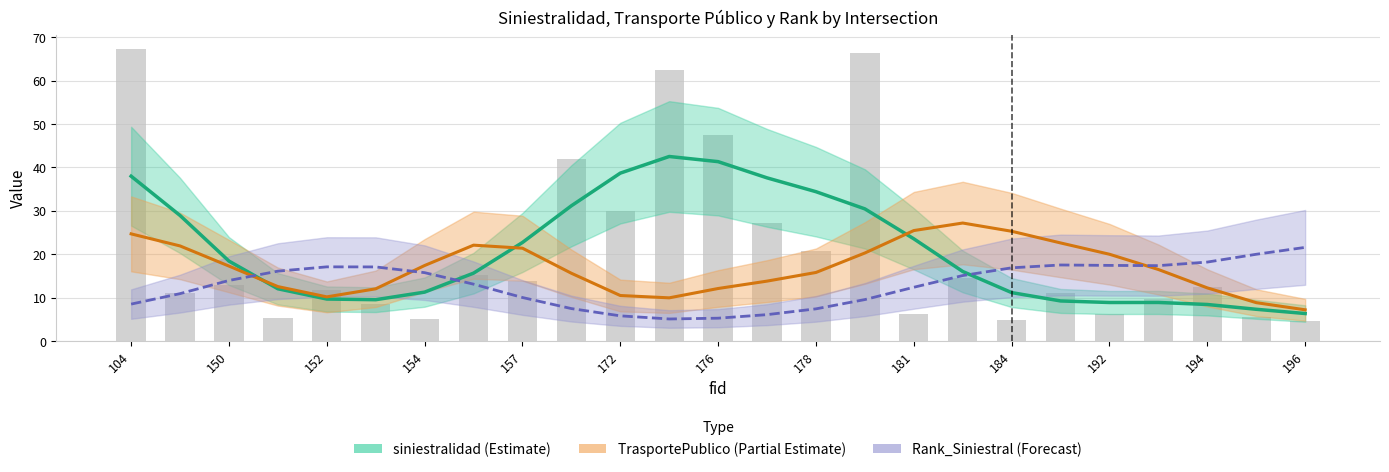

What is the minimum value for siniestralidad (Estimate)?

6.3